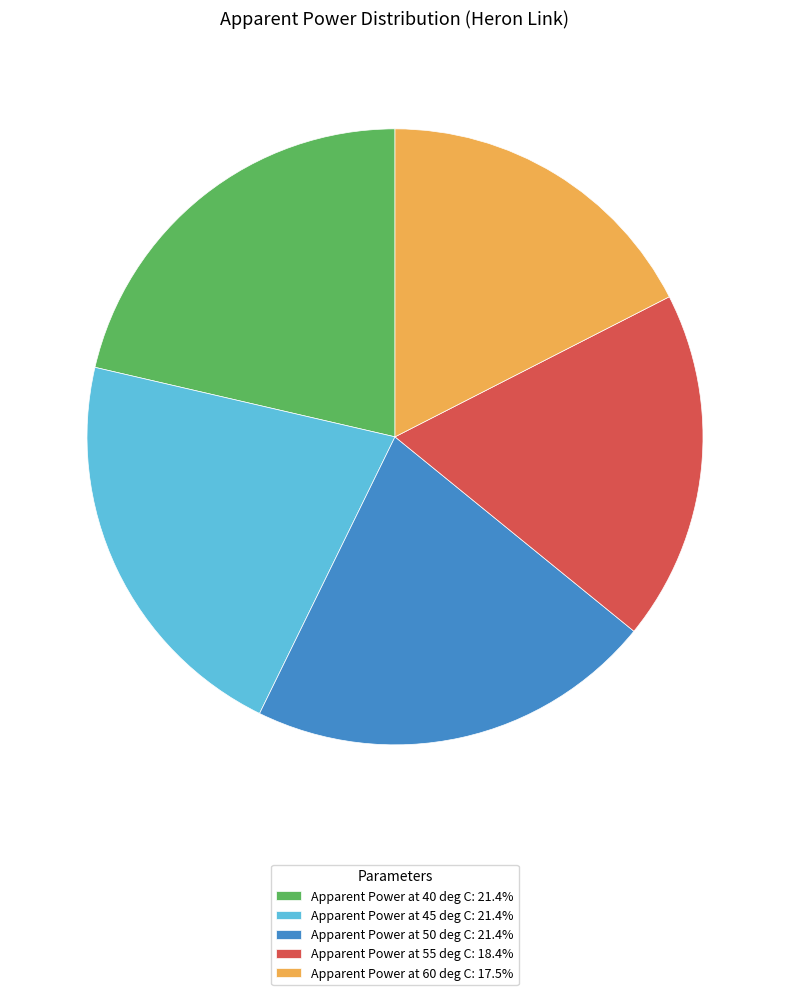

Combined, do Apparent Power at 50 deg C: 21.4% and Apparent Power at 60 deg C: 17.5% account for over 50%?

No